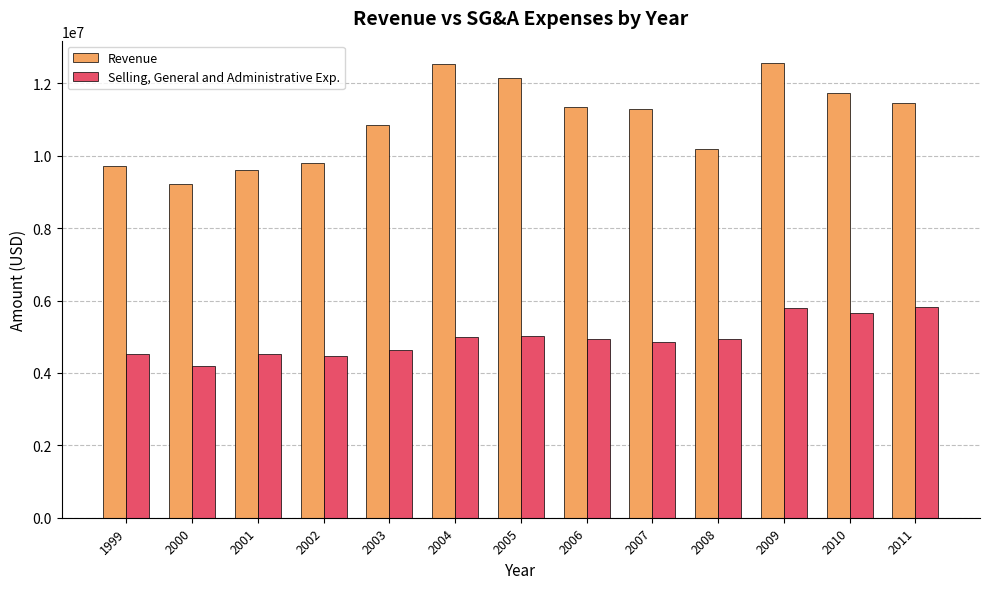

At which label is Revenue closest to 10885000?

2003